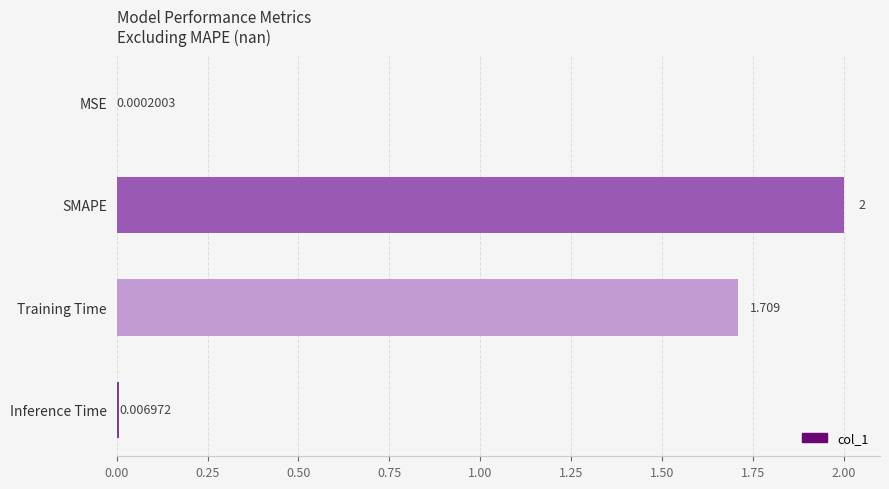

Count the number of categories in the chart.

4